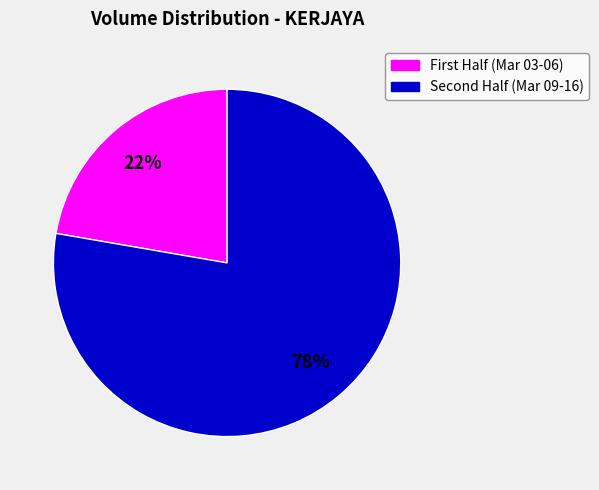

What is the largest slice in the pie chart?

Second Half (Mar 09-16)